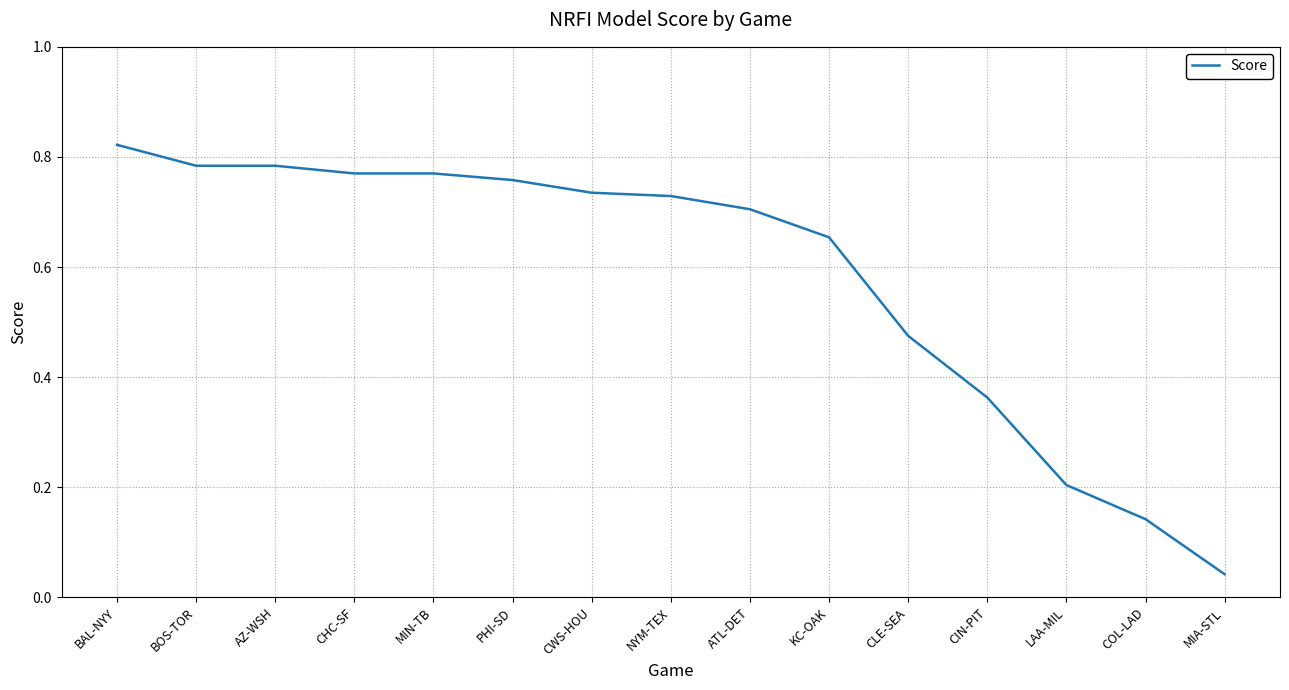

What is the change in value from CLE-SEA to COL-LAD?

-0.3